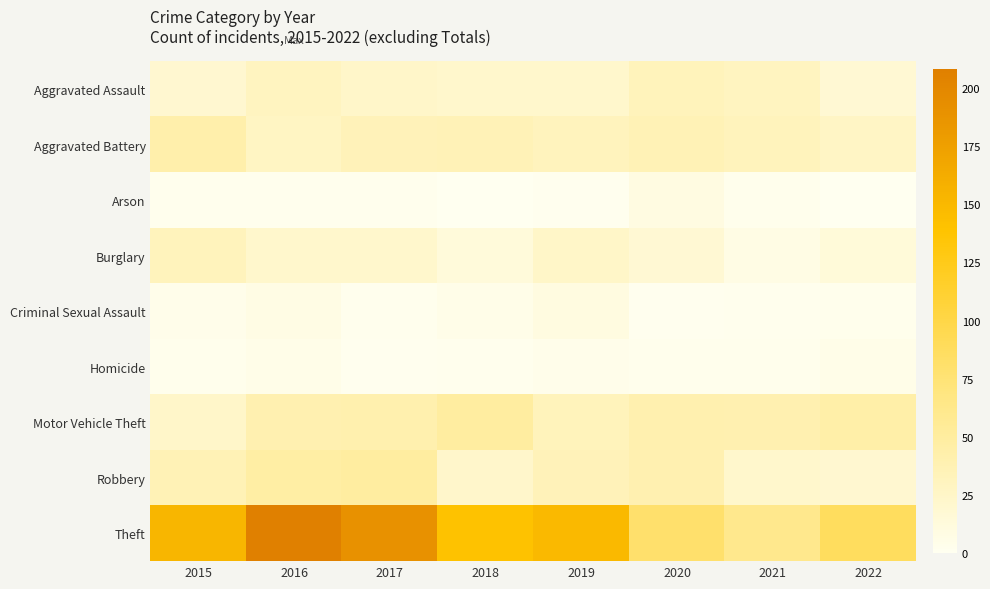

At how many categories does at least one series exceed 135?

5